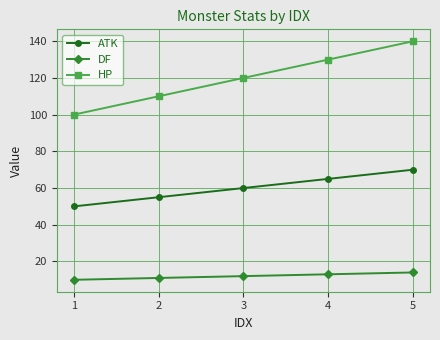

What is the difference between the highest and lowest values at 5?

126